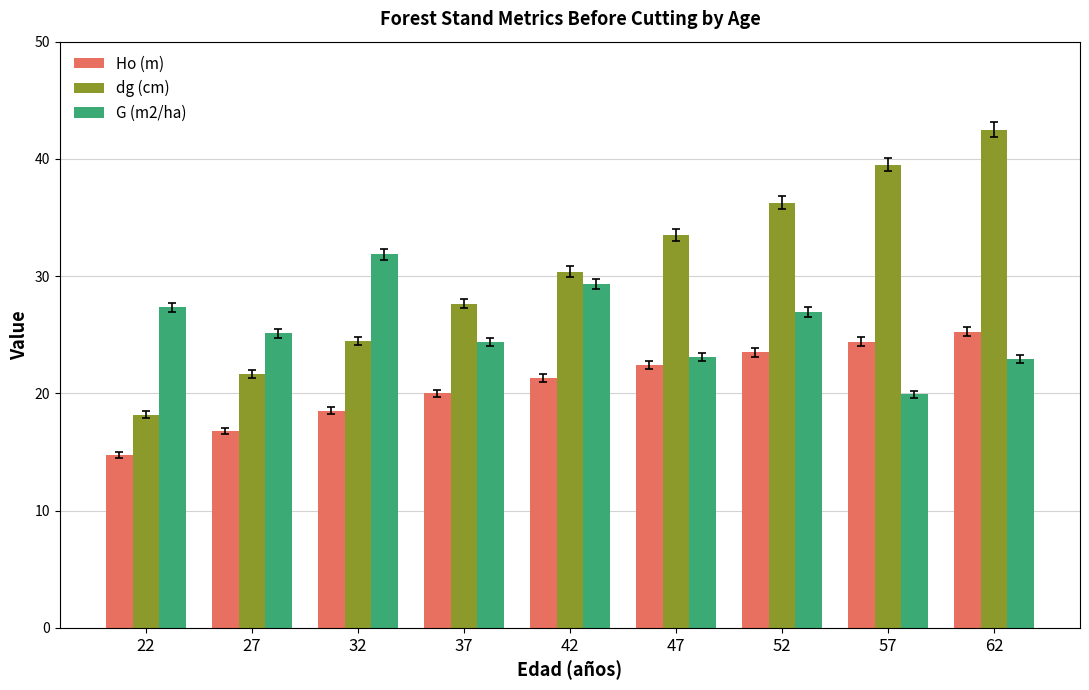

How many bars are there in total?

27